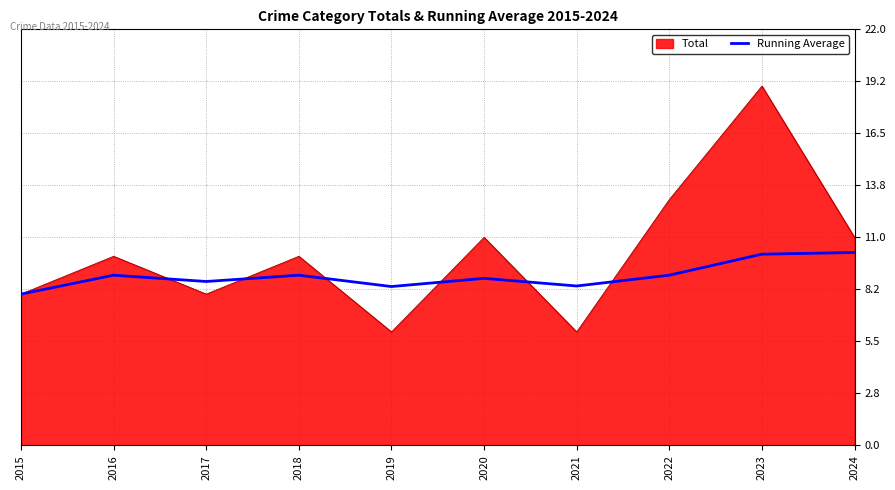

How many lines are shown in the chart?

2